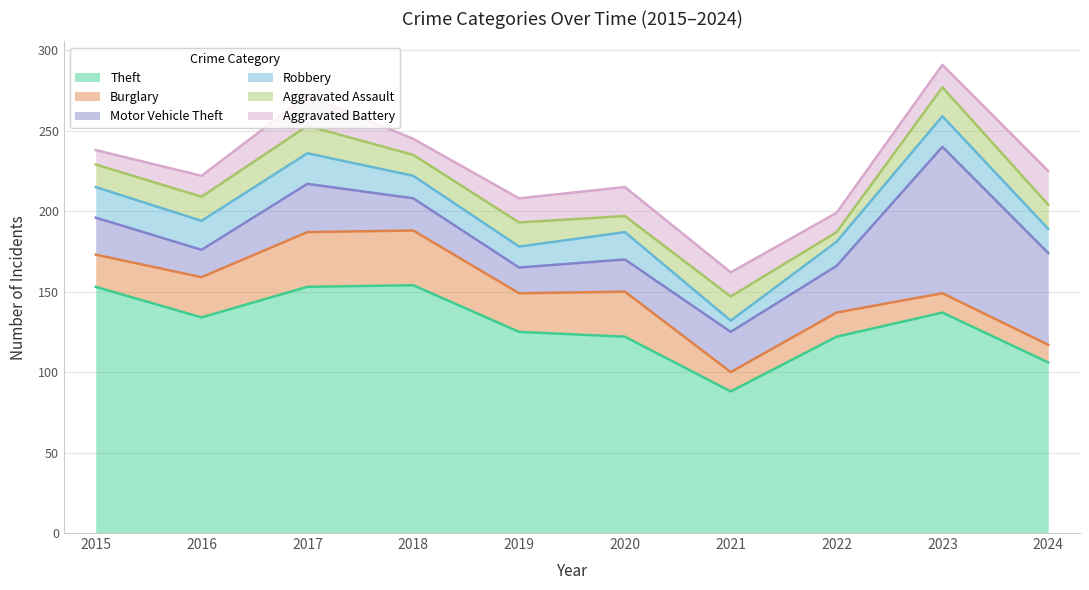

Between which two adjacent categories do Aggravated Assault and Robbery first intersect?

2018 and 2019